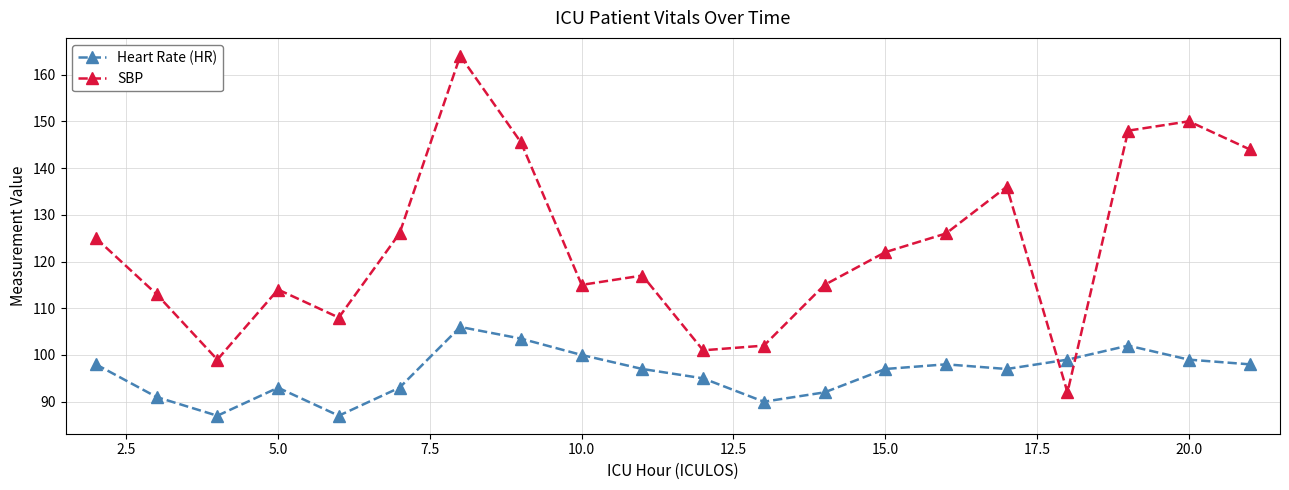

Rank the series by their maximum value, from lowest to highest.

Heart Rate (HR), SBP